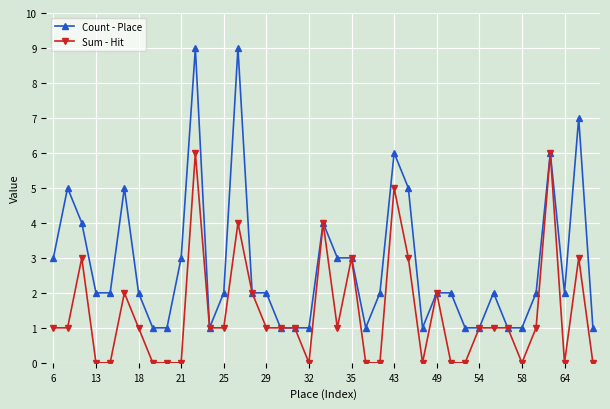

What is the maximum value shown in the chart?

9